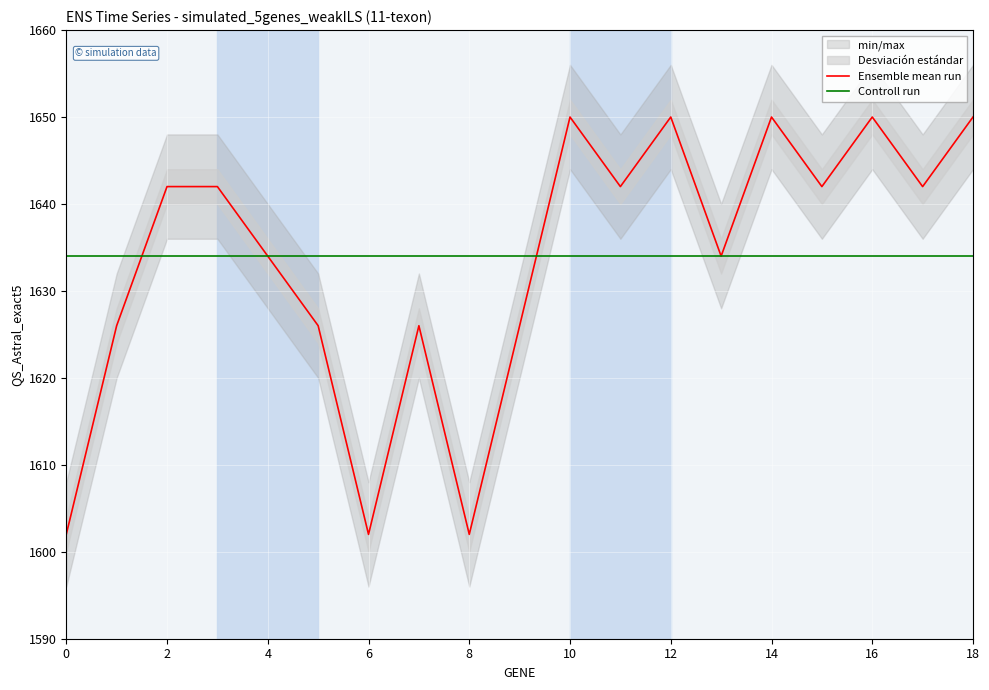

What is the maximum value for Ensemble mean run?

1650